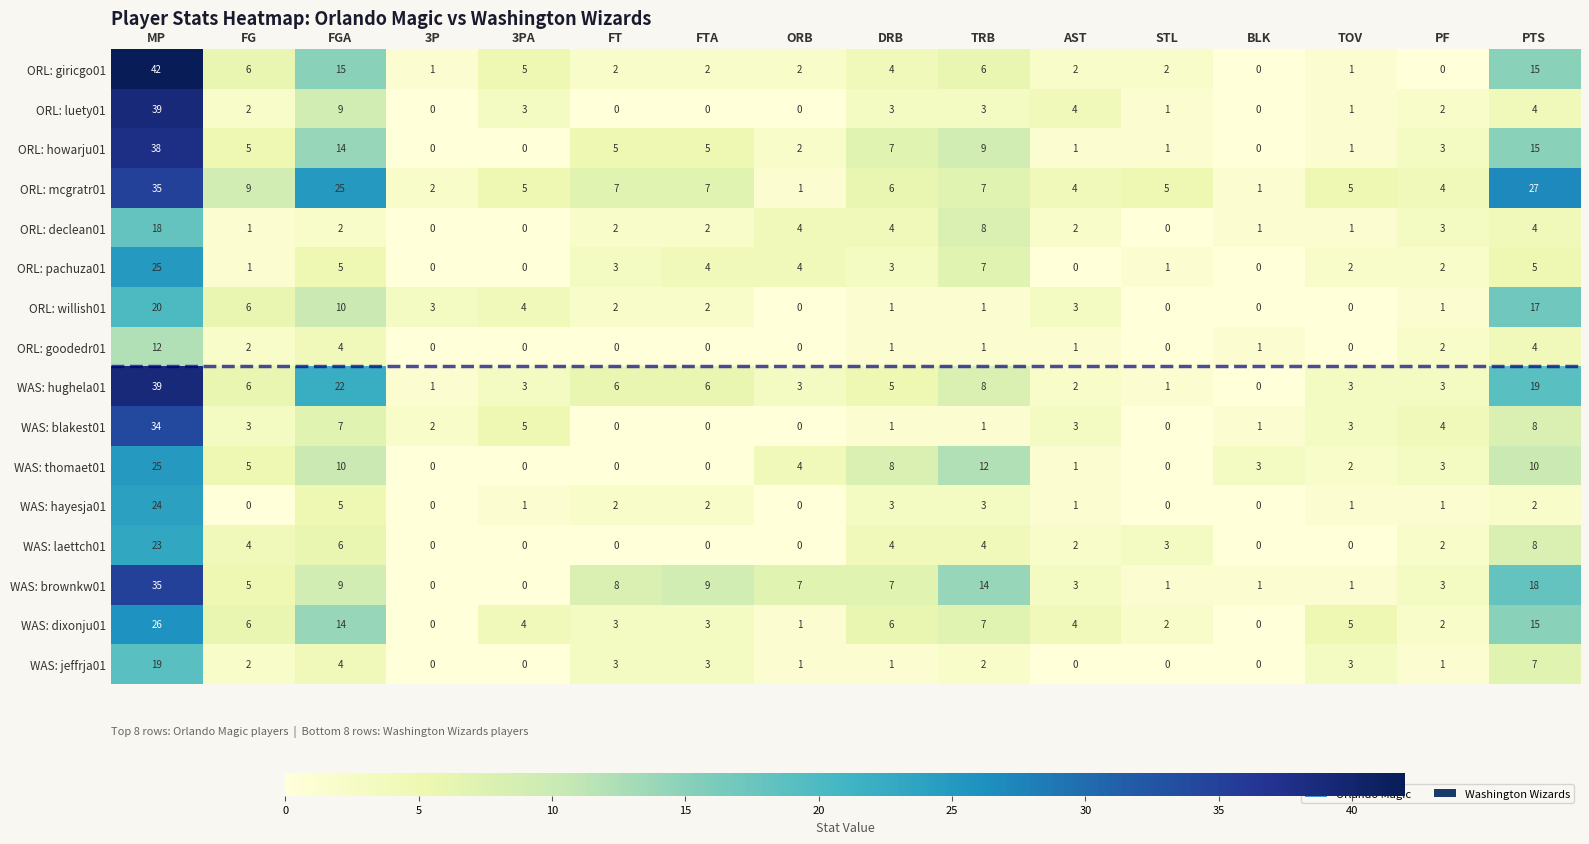

Where does the ORL: luety01 series first go above 2?

MP